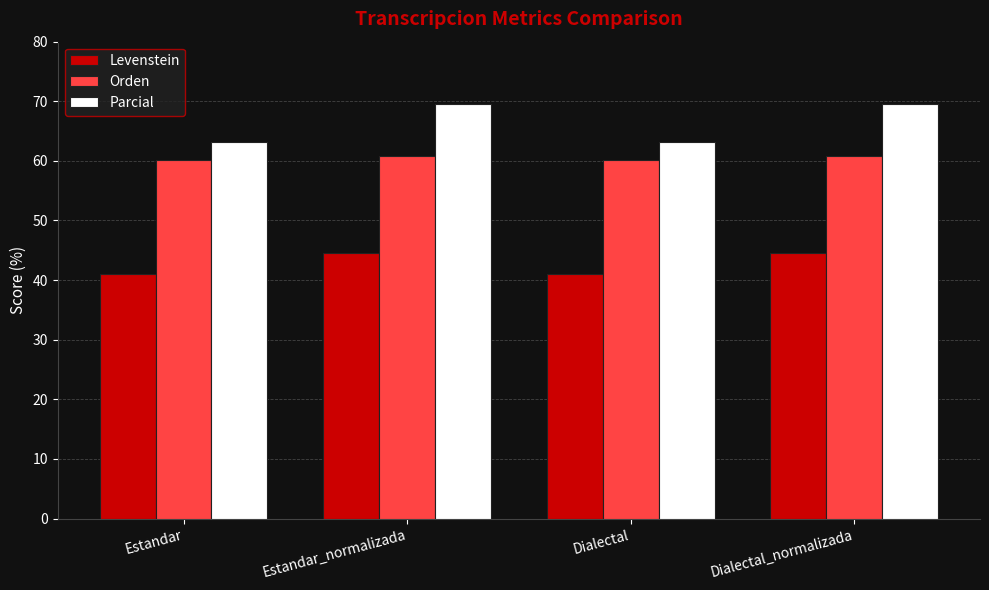

How many data points in Levenstein are less than 44?

2